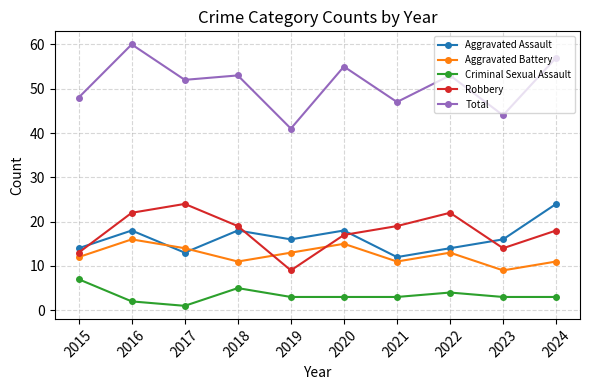

Reading left to right, extract all data points from this chart.

Aggravated Assault: 2015=14	2016=18	2017=13	2018=18	2019=16	2020=18	2021=12	2022=14	2023=16	2024=24
Aggravated Battery: 2015=12	2016=16	2017=14	2018=11	2019=13	2020=15	2021=11	2022=13	2023=9	2024=11
Criminal Sexual Assault: 2015=7	2016=2	2017=1	2018=5	2019=3	2020=3	2021=3	2022=4	2023=3	2024=3
Robbery: 2015=13	2016=22	2017=24	2018=19	2019=9	2020=17	2021=19	2022=22	2023=14	2024=18
Total: 2015=48	2016=60	2017=52	2018=53	2019=41	2020=55	2021=47	2022=53	2023=44	2024=57